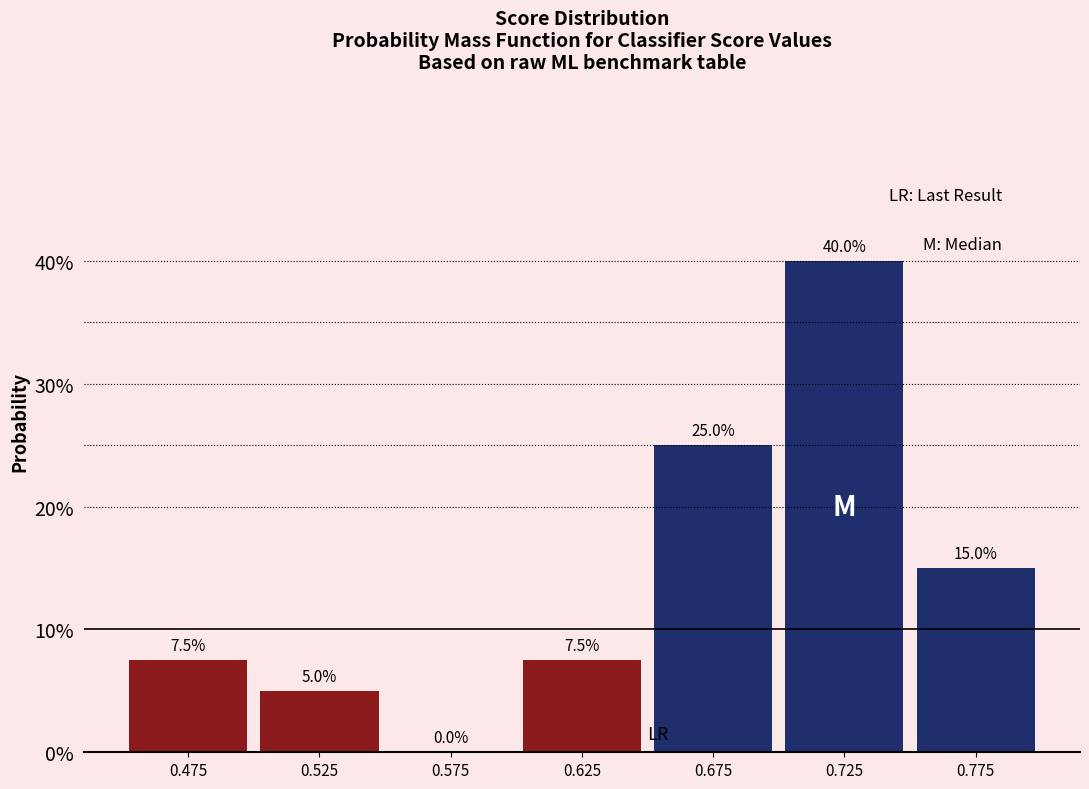

Reading right to left, what are all the values shown in this chart?

0.775=15.0	0.725=40.0	0.675=25.0	0.625=7.5	0.575=0.0	0.525=5.0	0.475=7.5